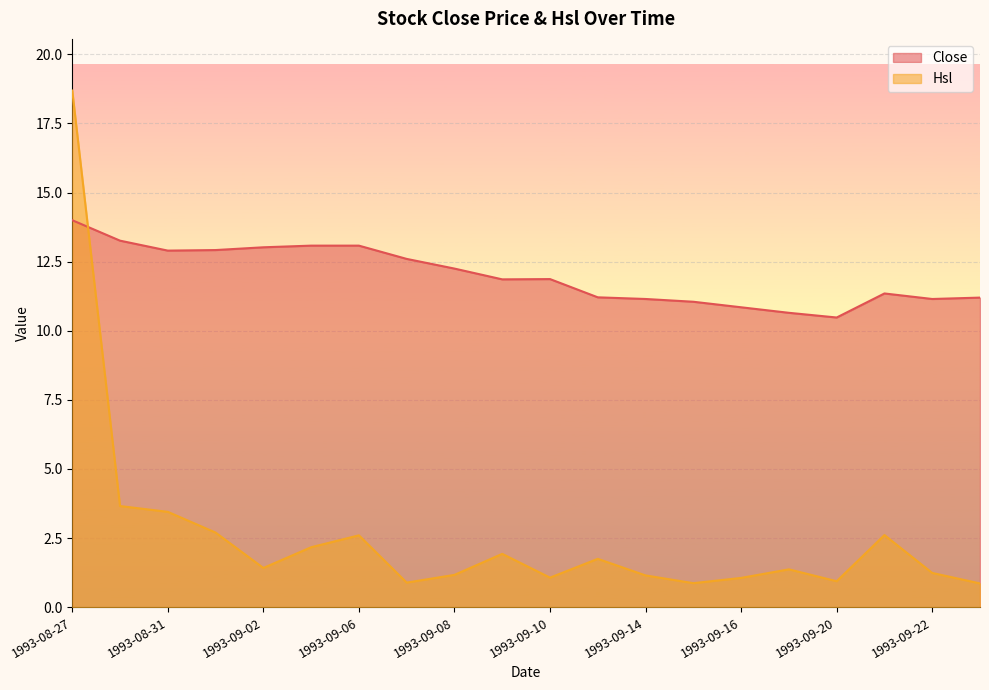

What is the sum of all Close values?

239.9